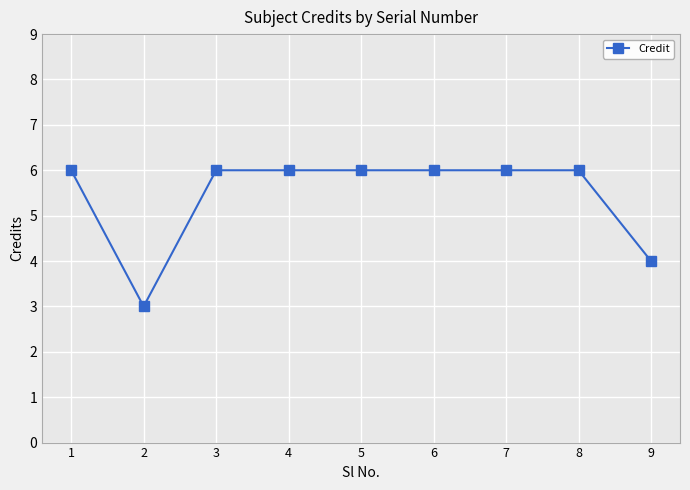

Where is the first local minimum?

2